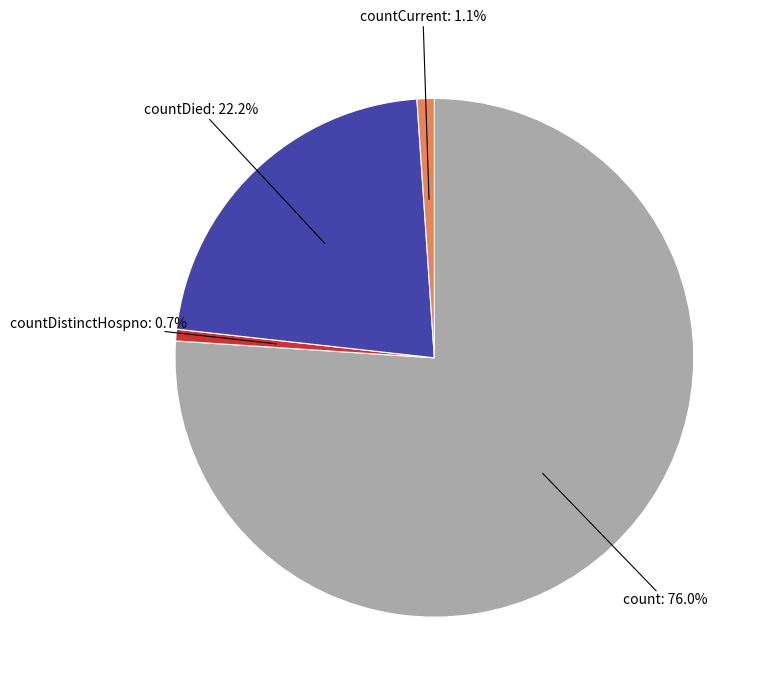

Is there any slice that represents more than half of the pie?

Yes